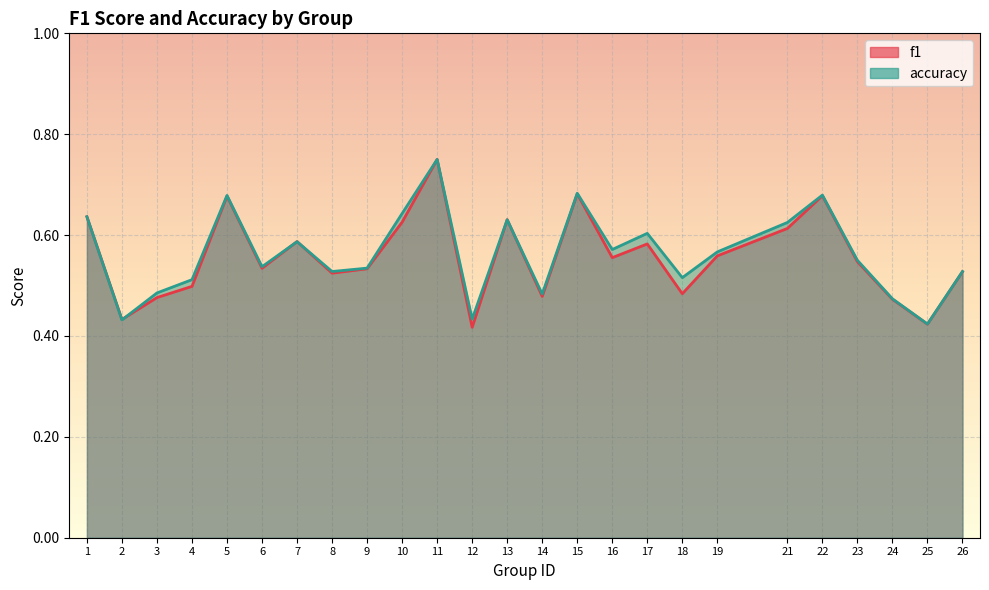

What is the approximate value of f1 at 2?

0.4